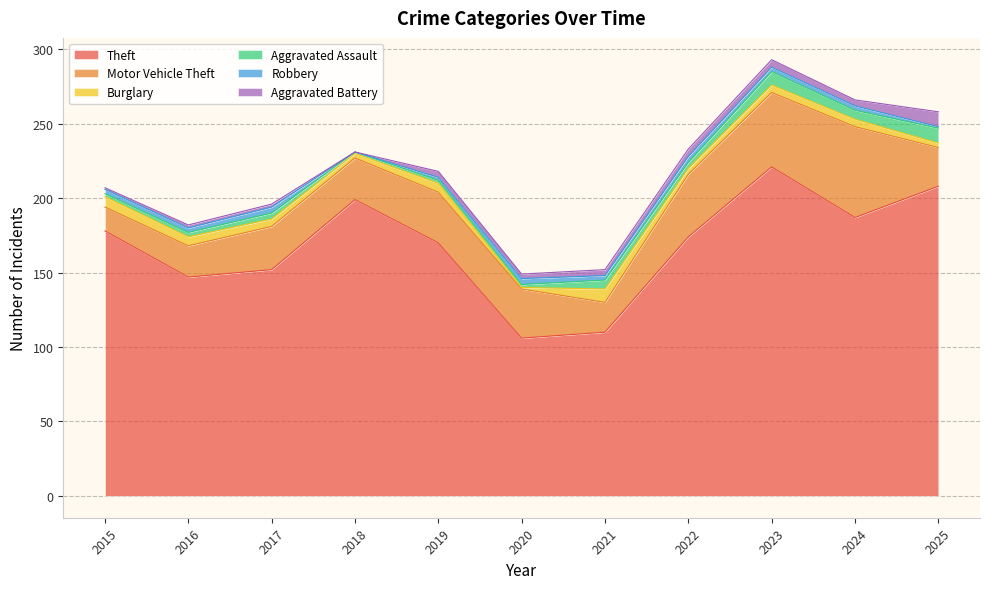

Rank the series at 2015 from lowest to highest value.

Aggravated Battery, Aggravated Assault, Robbery, Burglary, Motor Vehicle Theft, Theft